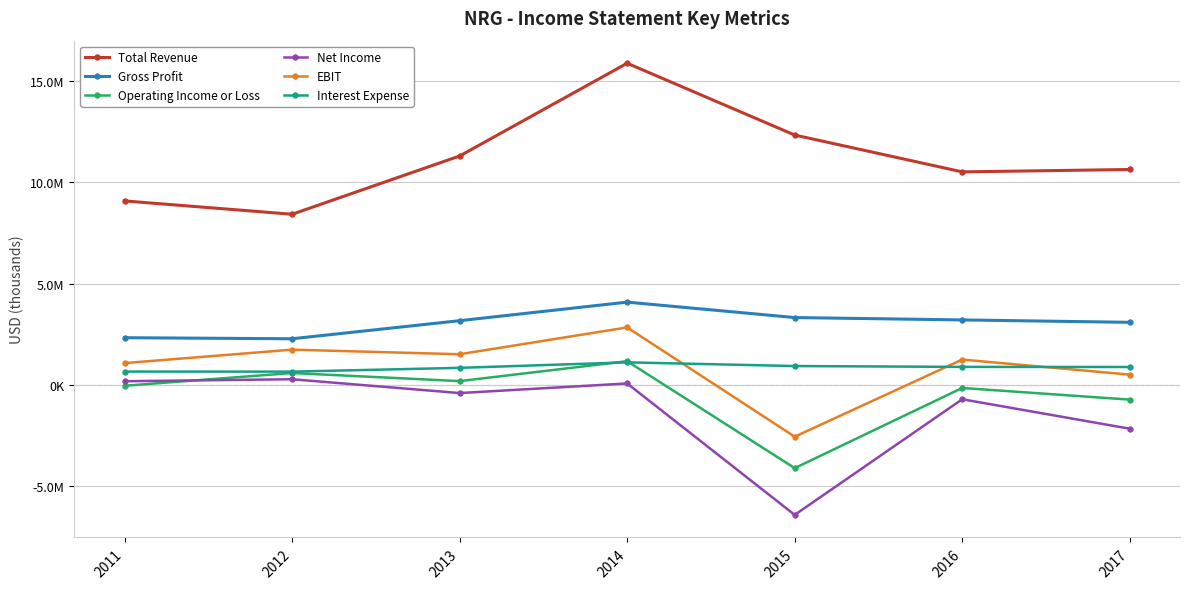

Reading right to left, transcribe all the data shown in this chart.

Total Revenue: 2017=10629000	2016=10512000	2015=12328000	2014=15868000	2013=11295000	2012=8422000	2011=9079000
Gross Profit: 2017=3093000	2016=3211000	2015=3328000	2014=4089000	2013=3174000	2012=2282000	2011=2334000
Operating Income or Loss: 2017=-719000	2016=-144000	2015=-4097000	2014=1176000	2013=194000	2012=593000	2011=-35000
Net Income: 2017=-2153000	2016=-701000	2015=-6402000	2014=78000	2013=-395000	2012=286000	2011=188000
EBIT: 2017=514000	2016=1256000	2015=-2547000	2014=2841000	2013=1519000	2012=1745000	2011=1082000
Interest Expense: 2017=890000	2016=895000	2015=937000	2014=1119000	2013=848000	2012=661000	2011=665000